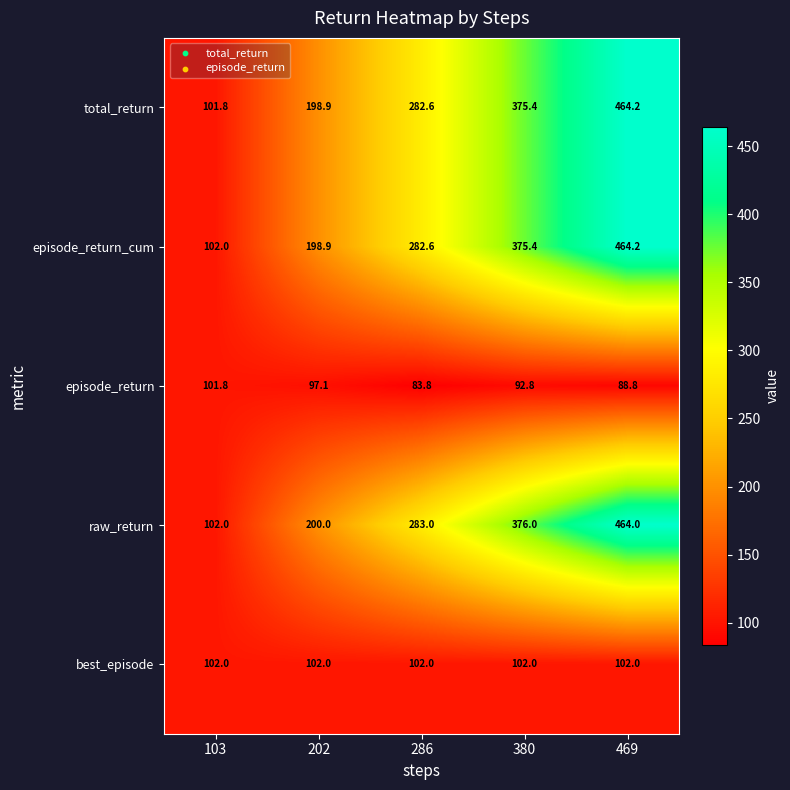

At how many categories does at least one series exceed 146?

4